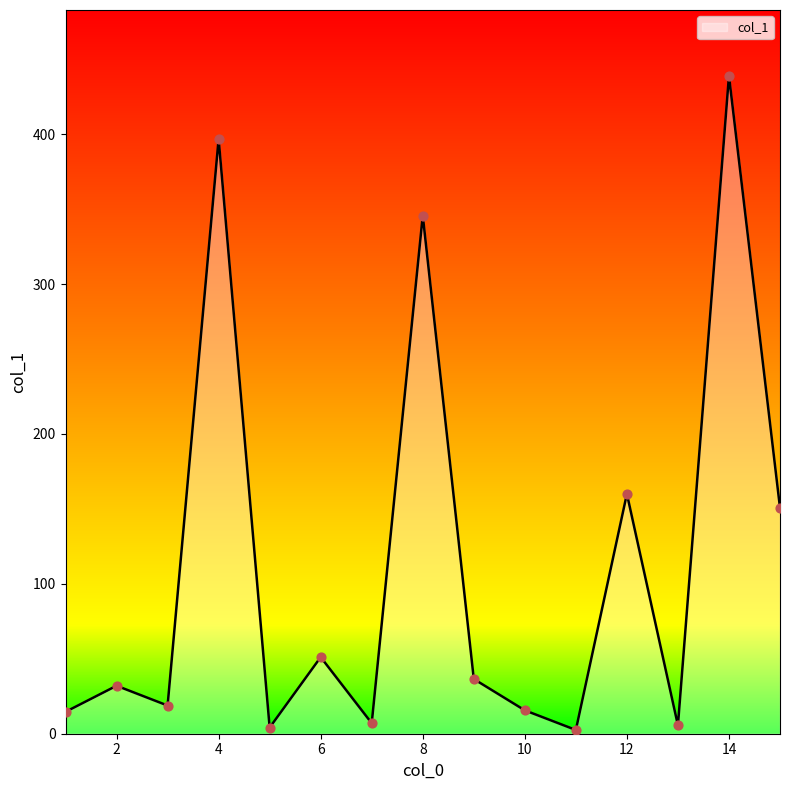

What is the maximum value shown in the chart?

438.9